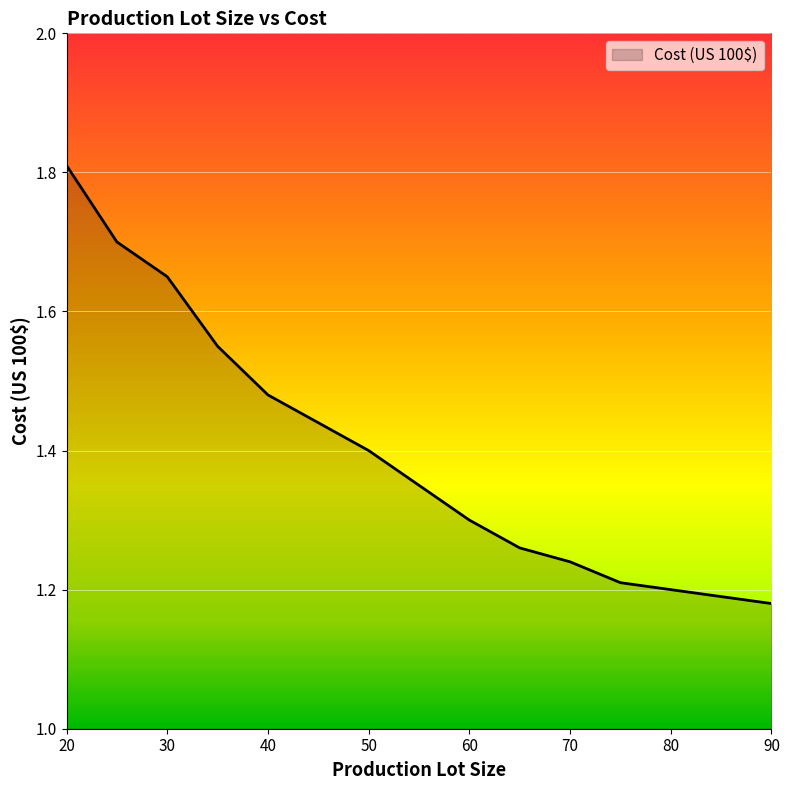

What is the difference between the maximum and minimum values?

0.6